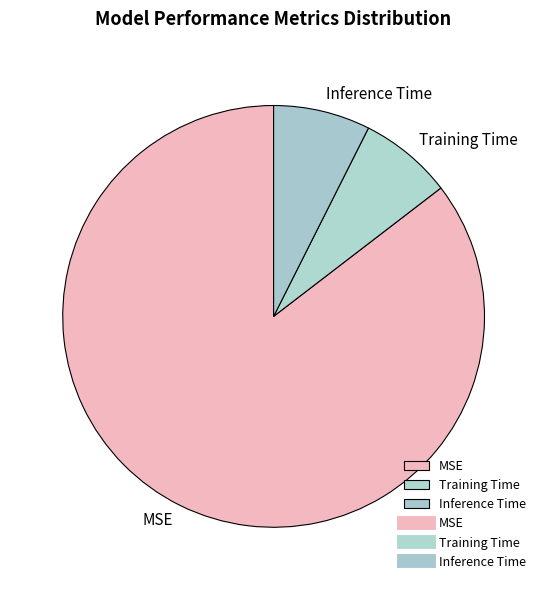

How many segments does this pie chart have?

3